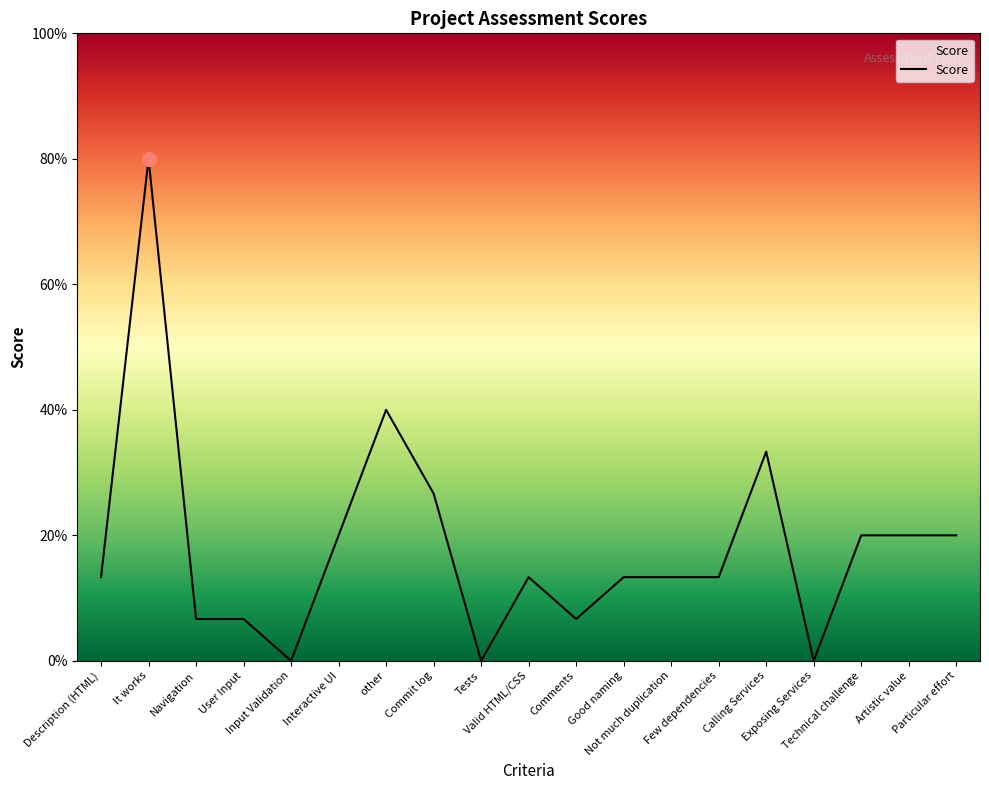

True or false: there are more than 2 points higher than both neighbors.

True